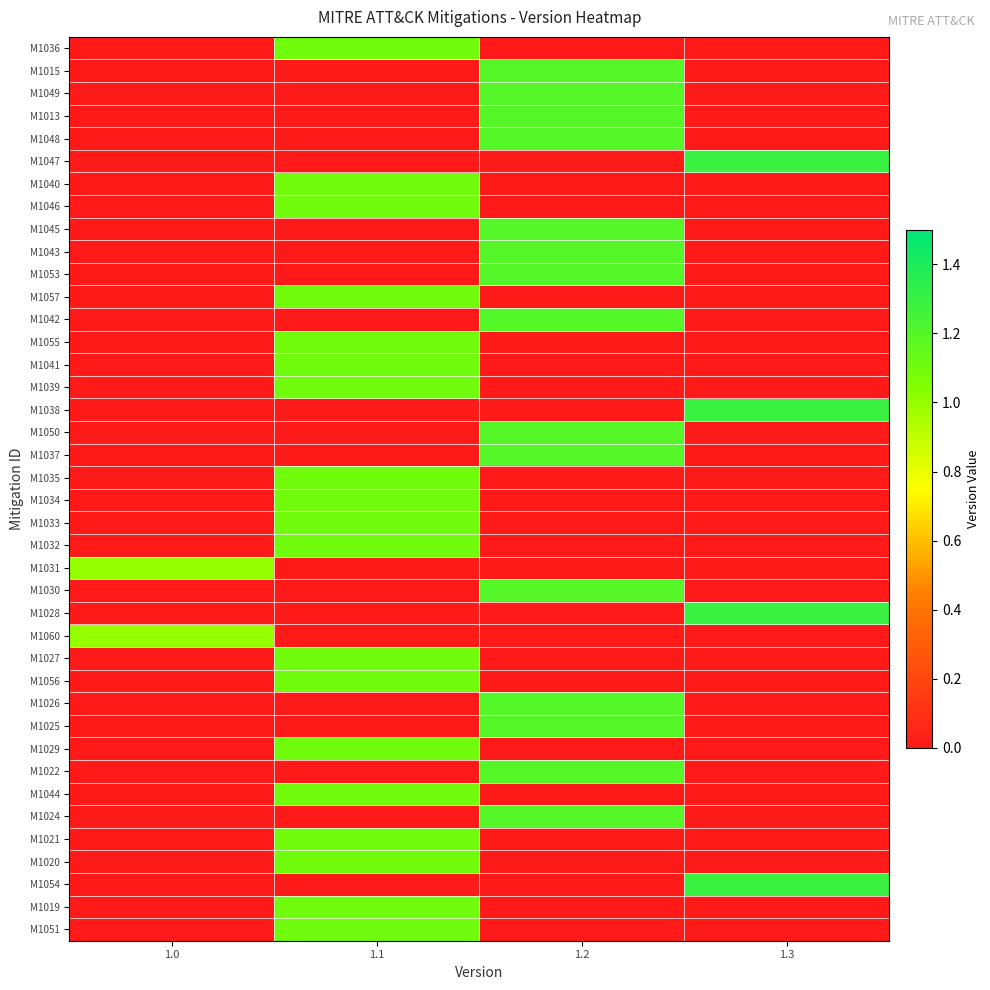

What is the total value across all series at 1.2?

18.0